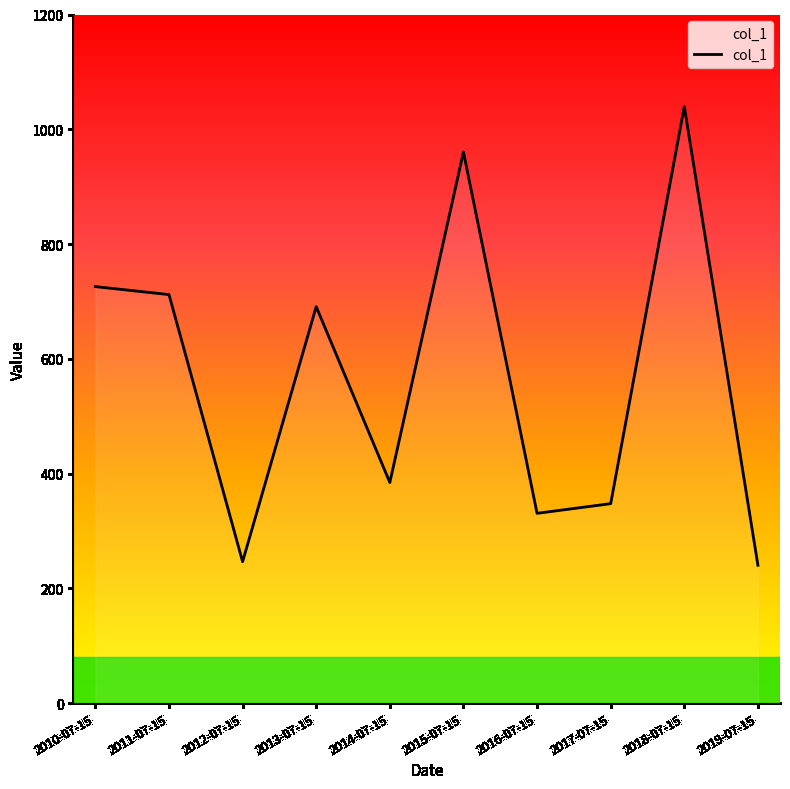

What is the average value?

567.8